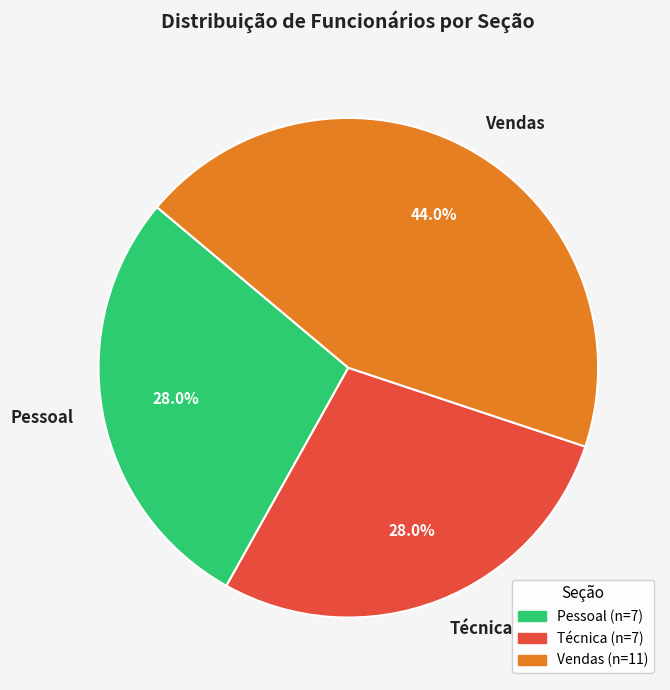

The Vendas slice represents 44% of the pie. True or false?

True